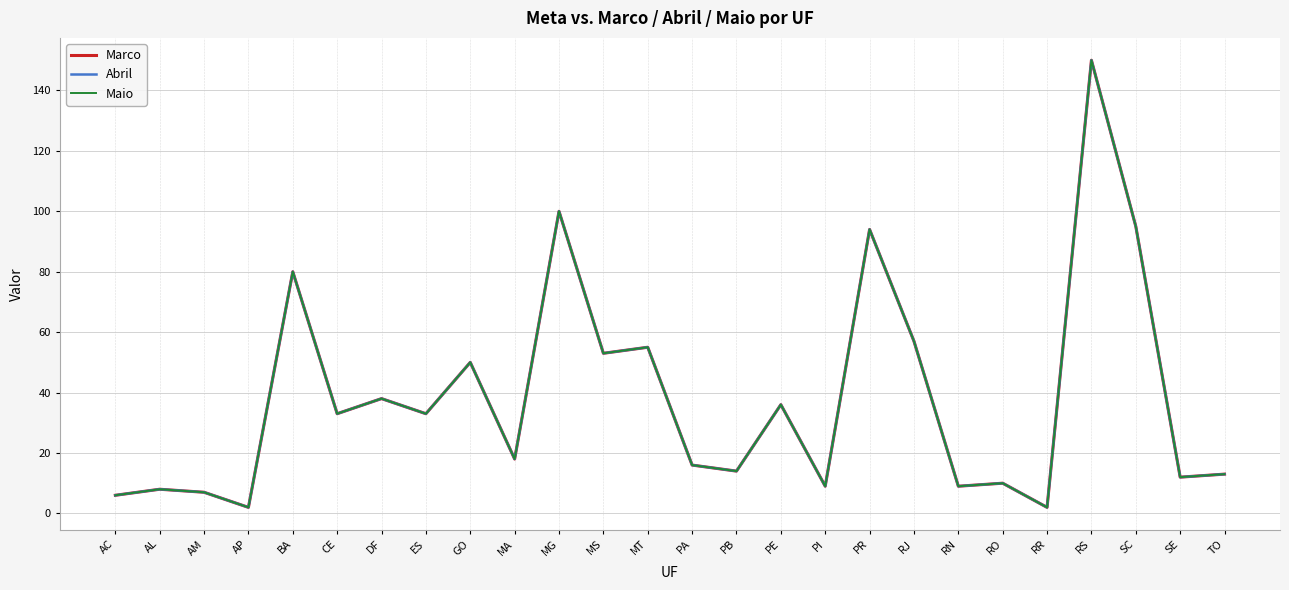

Does the chart display data point markers on the line(s)?

No